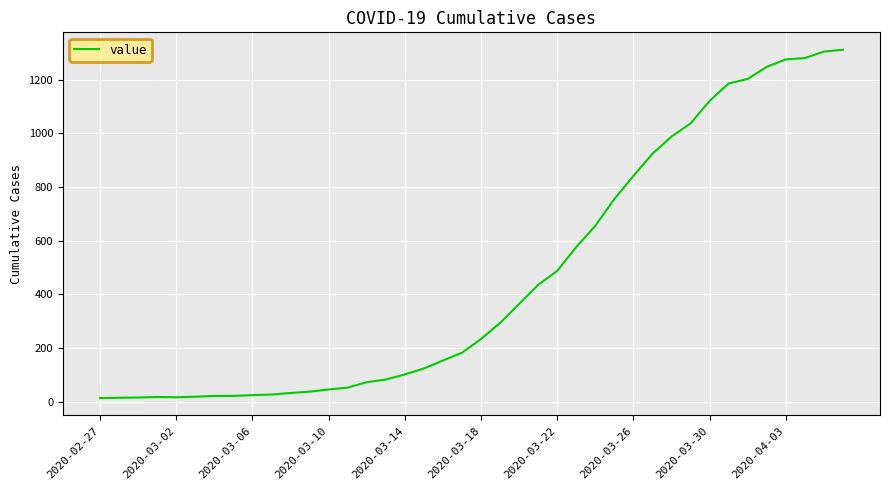

What is the greatest value displayed?

1312